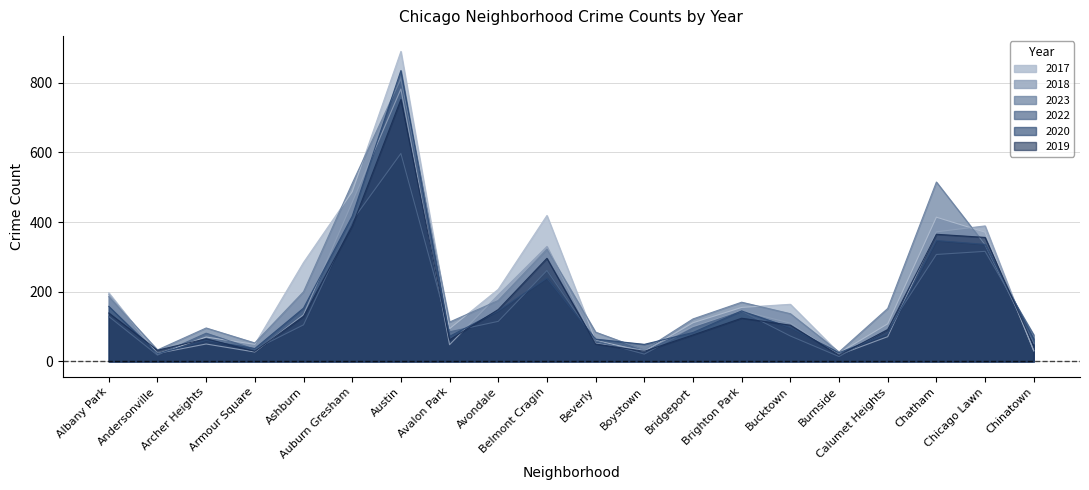

How many data points does each series have?

20